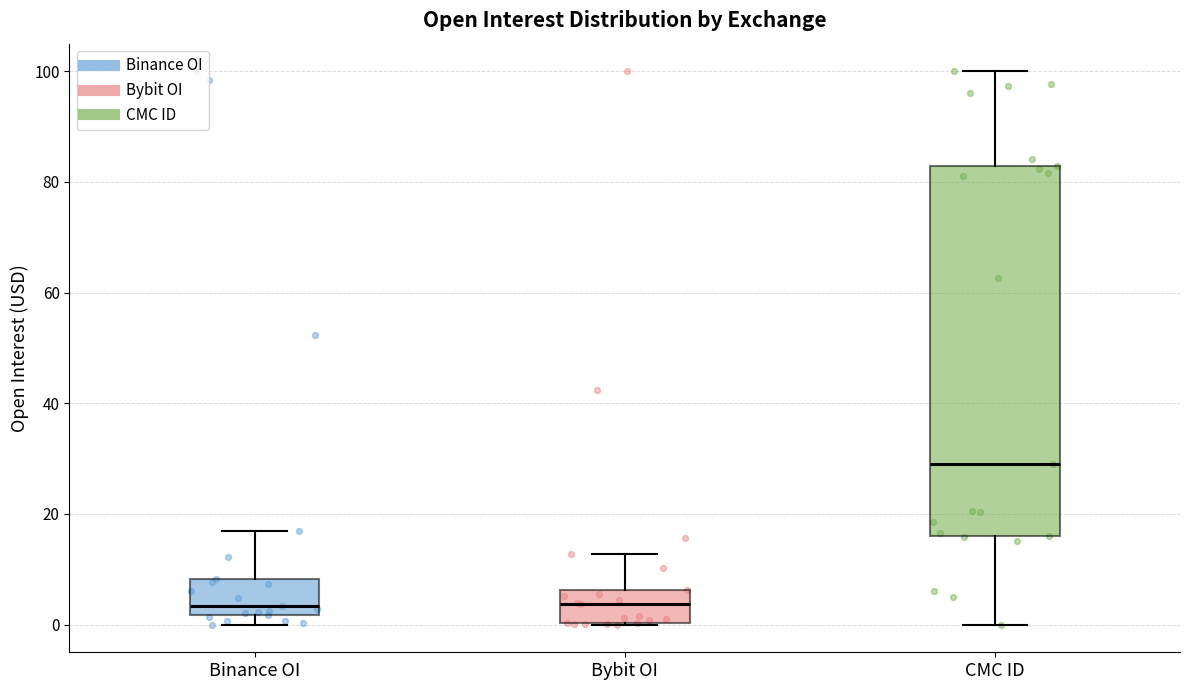

Reading left to right, transcribe this box plot: for each box, give where its median line is, the range the box spans, and where its two whiskers end, as read against the y-axis. The values are not printed on the chart, so give them approximately, as read against the axis.

Binance OI: median 4, box 2 to 8, whiskers 0 to 16
Bybit OI: median 4, box 0 to 6, whiskers 0 to 12
CMC ID: median 30, box 16 to 82, whiskers 0 to 100